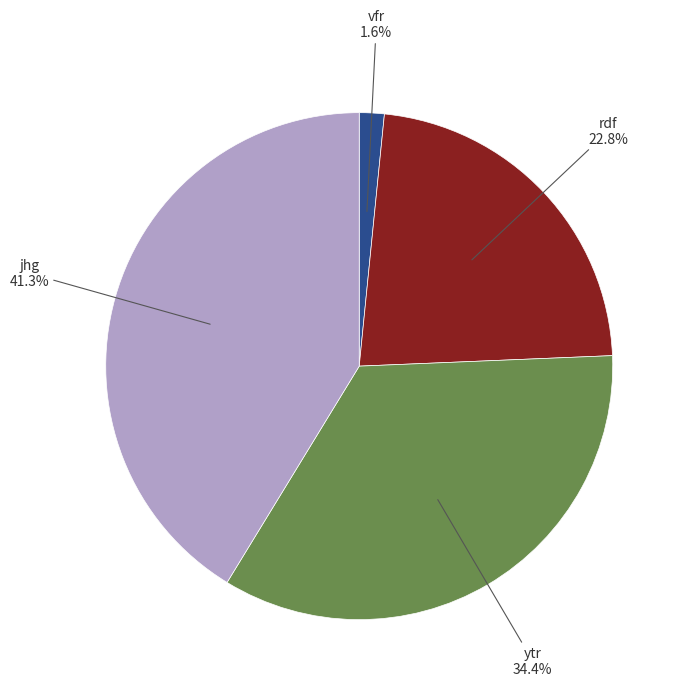

Count the number of slices in the pie.

4